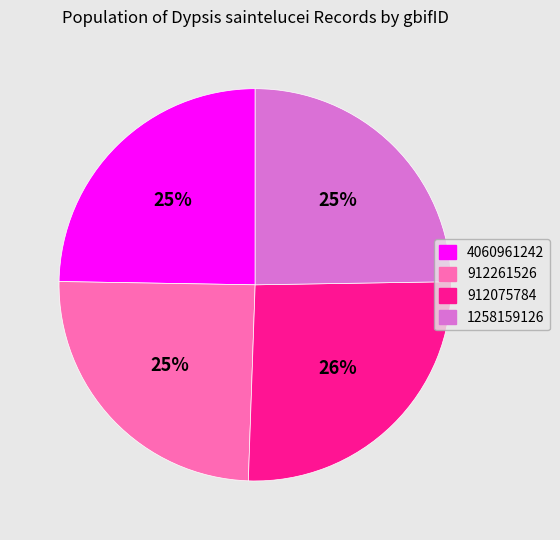

What is the largest slice in the pie chart?

912075784